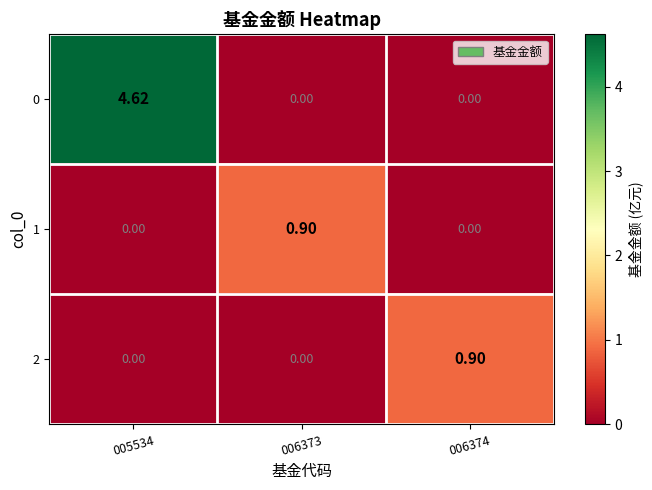

Is the value of 2 at 005534 greater than the value of 0 at 005534?

No